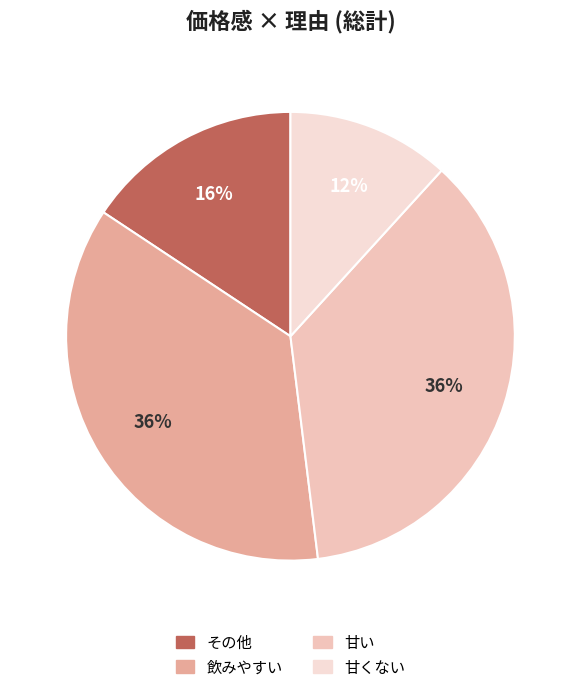

Rank the categories by value from lowest to highest.

甘くない, その他, 飲みやすい, 甘い